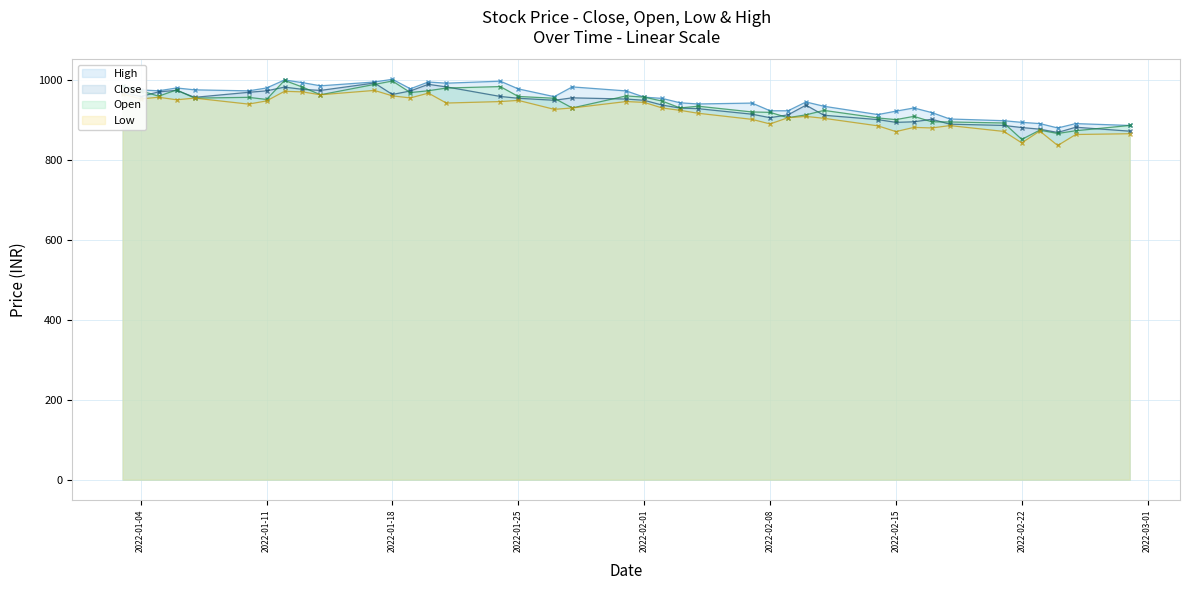

What is the maximum value for Close?

992.5